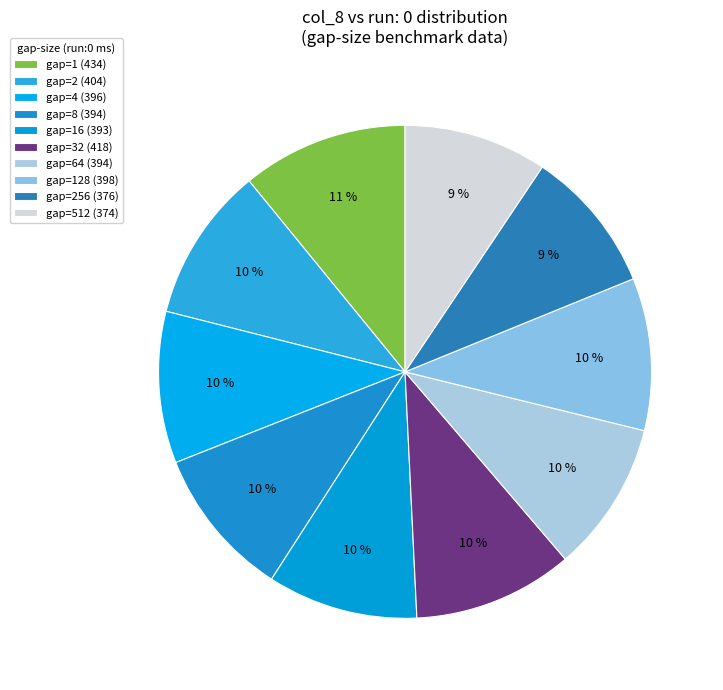

How many slices are in this pie chart?

10